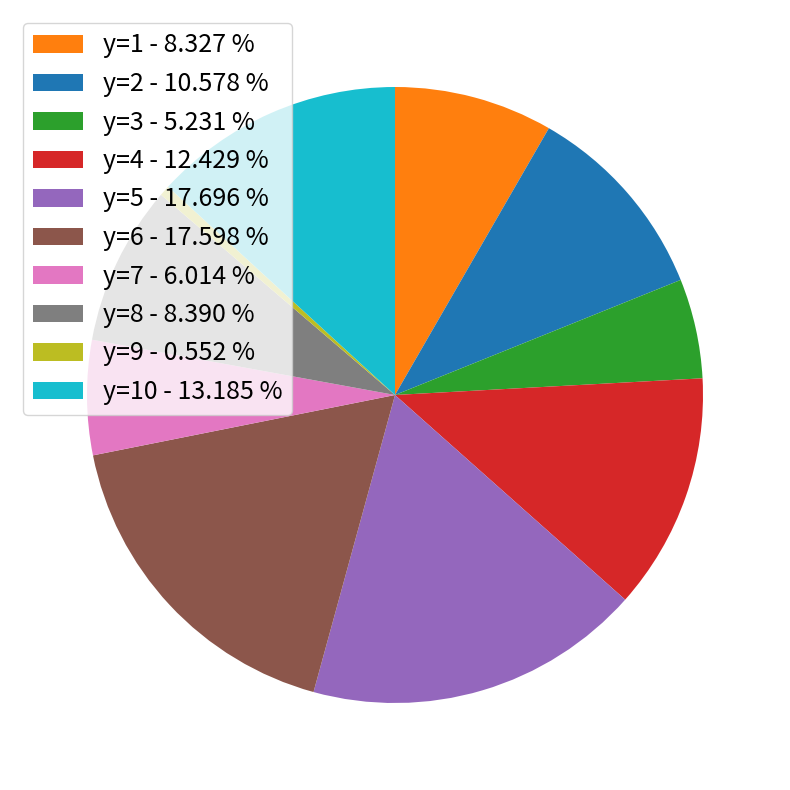

Is there any slice that represents more than half of the pie?

No